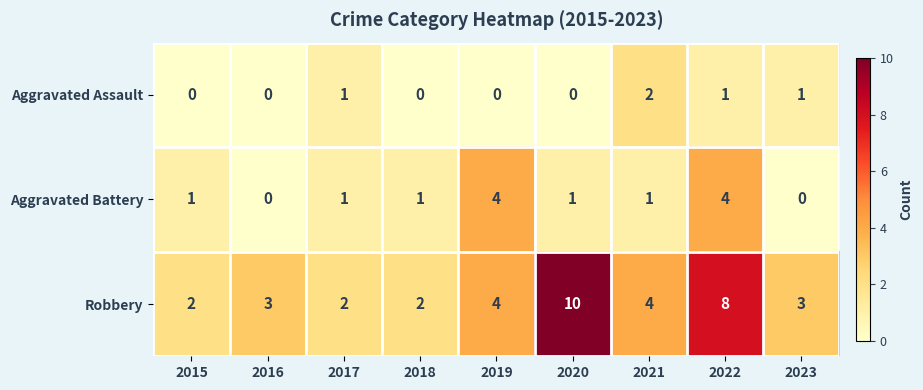

Rank the series by their maximum value, from lowest to highest.

Aggravated Assault, Aggravated Battery, Robbery